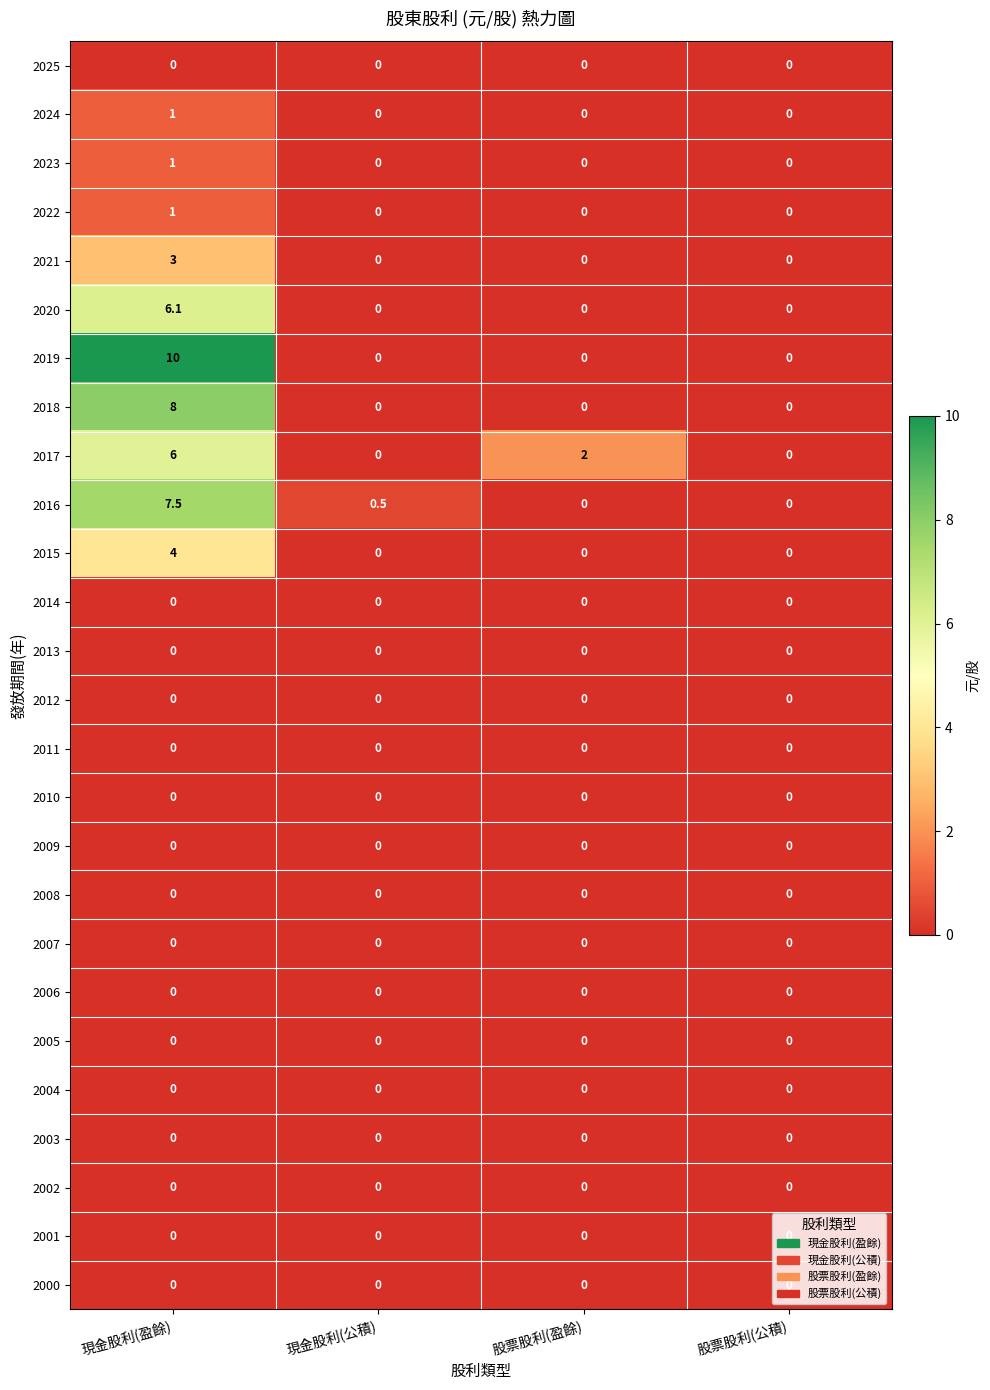

How many series are shown in this chart?

26